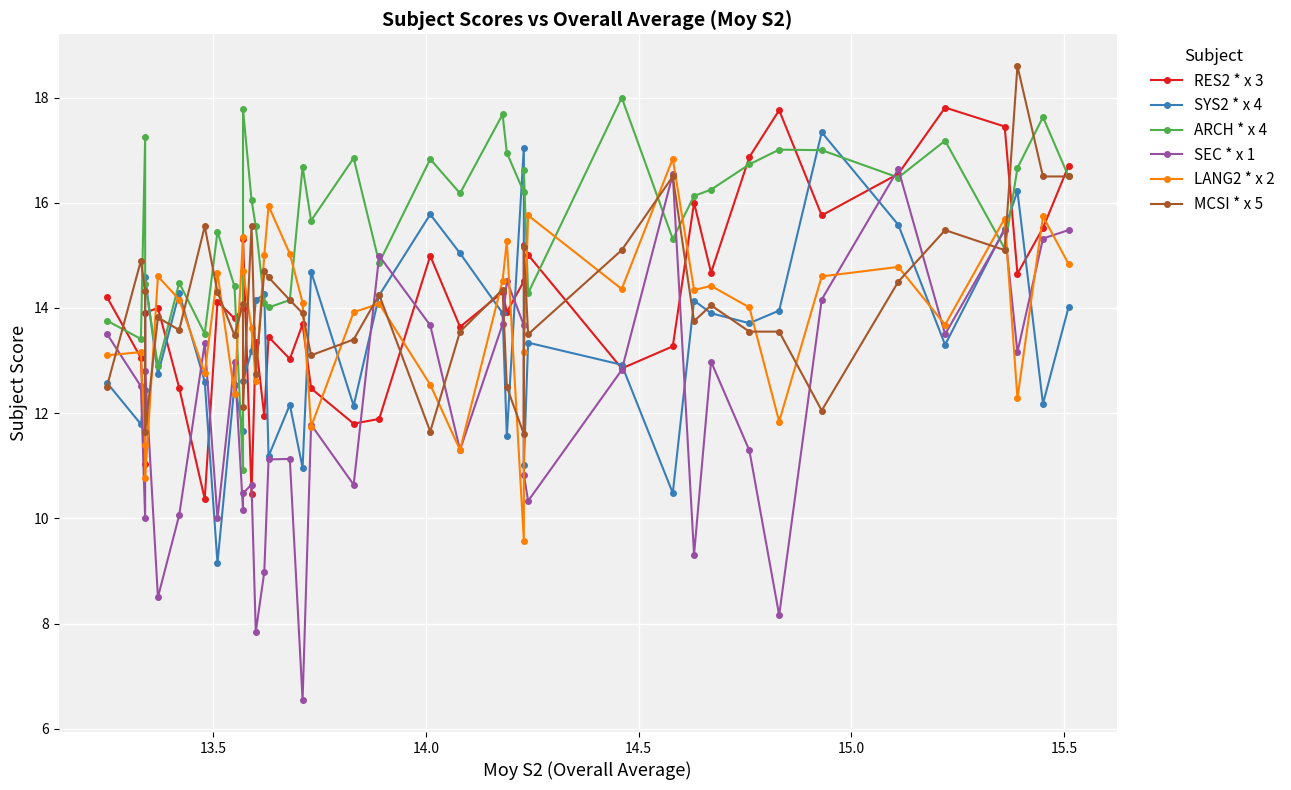

How many categories are shown in the chart?

40